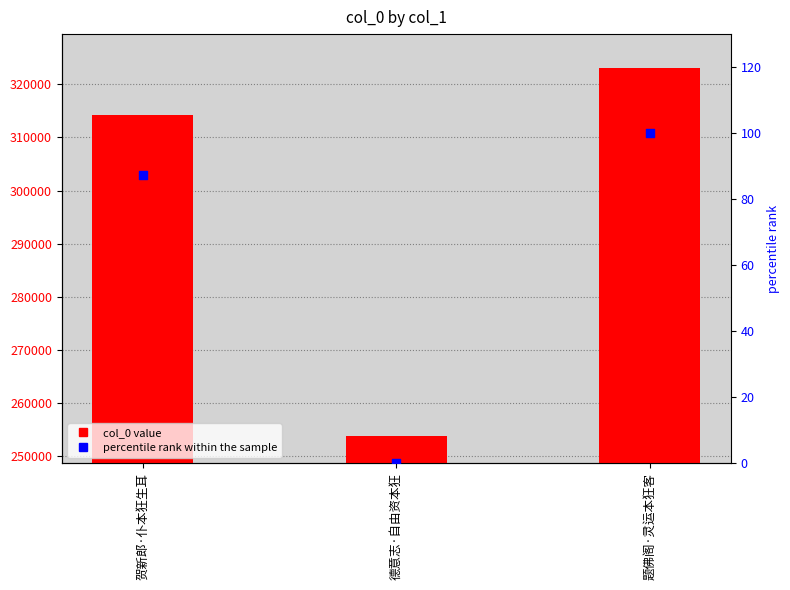

Which series contains the highest Y value?

col_0